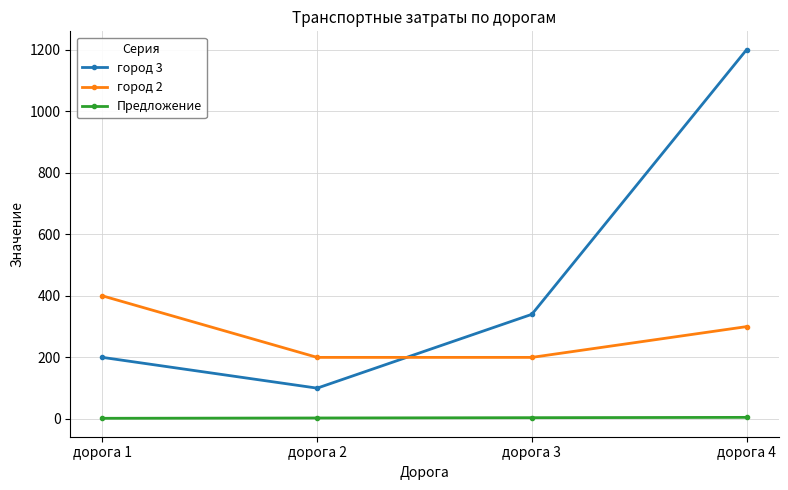

True or false: Предложение has a value of 3 at дорога 2.

True